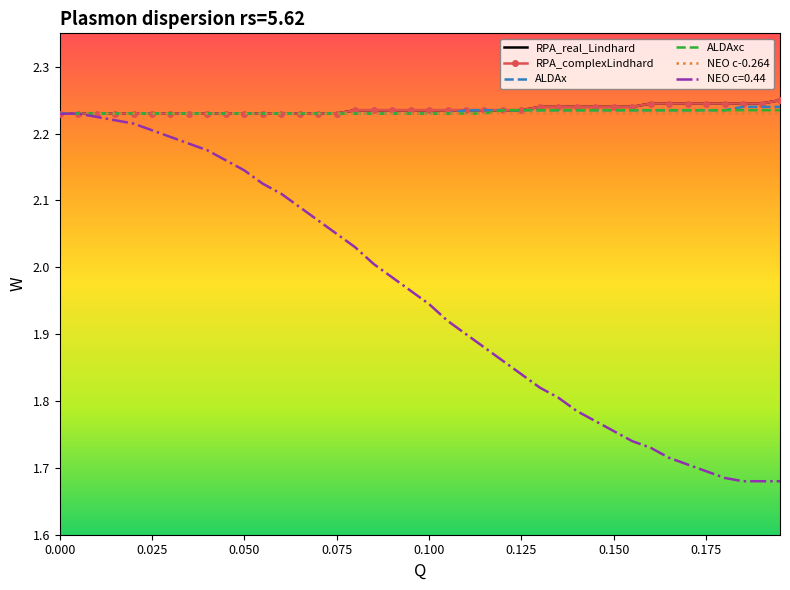

How many RPA_real_Lindhard values are between 2 and 3?

40